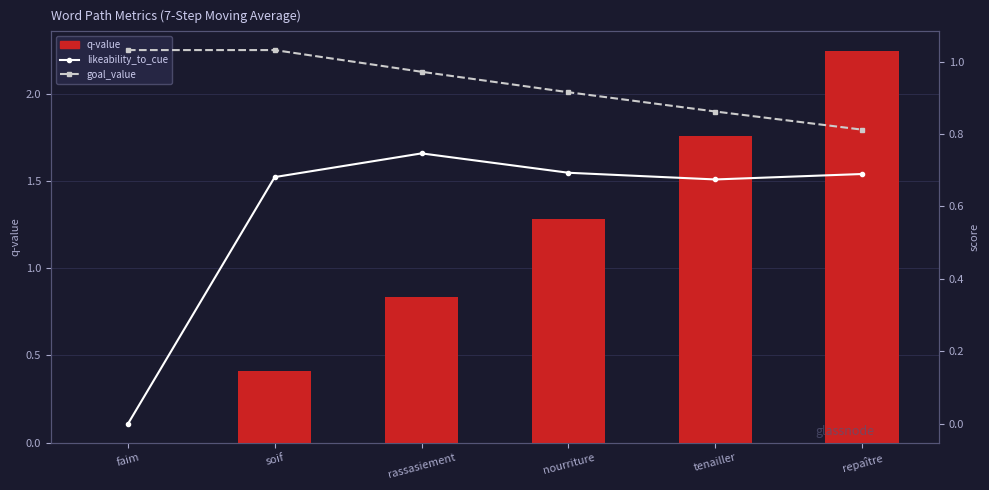

What is the difference between the likeability_to_cue values at faim and soif?

0.7